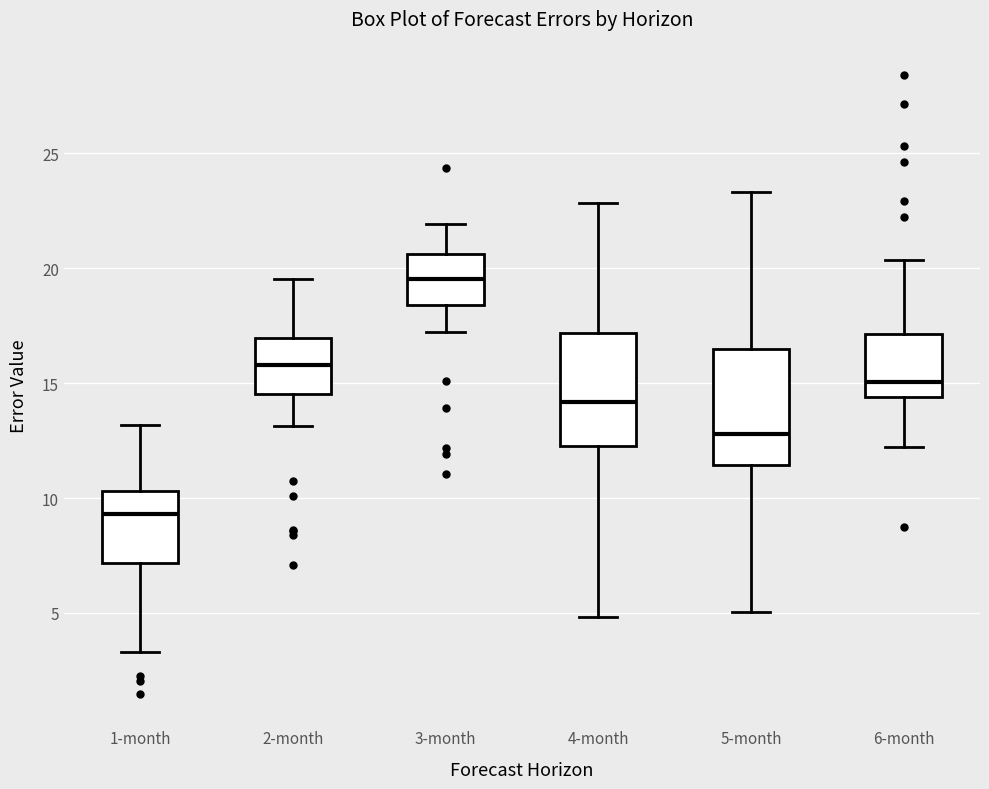

Which box has the highest median line?

3-month